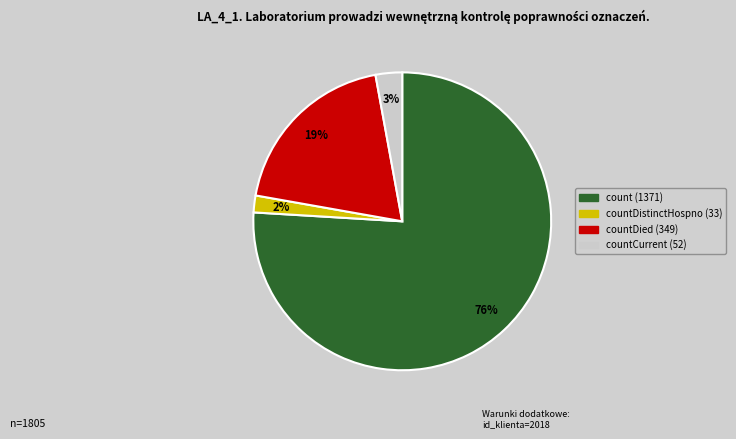

Is there a majority slice in this chart?

Yes